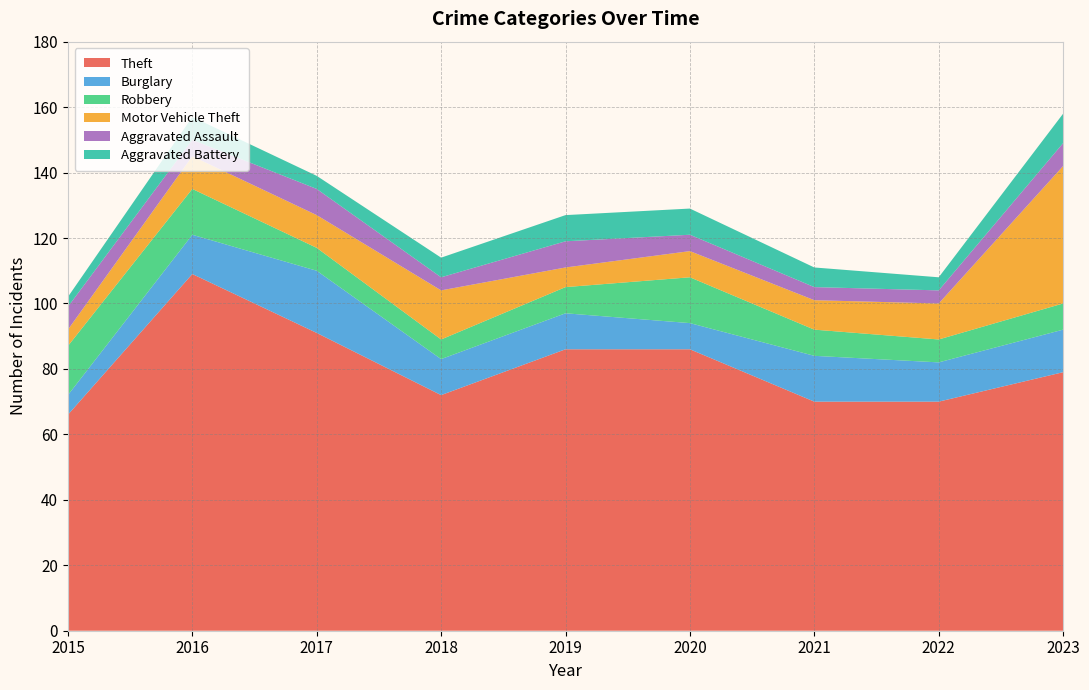

Reading left to right, extract all data points from this chart.

Theft: 66	109	91	72	86	86	70	70	79
Burglary: 6	12	19	11	11	8	14	12	13
Robbery: 15	14	7	6	8	14	8	7	8
Motor Vehicle Theft: 5	10	10	15	6	8	9	11	42
Aggravated Assault: 7	5	8	4	8	5	4	4	7
Aggravated Battery: 3	7	4	6	8	8	6	4	9